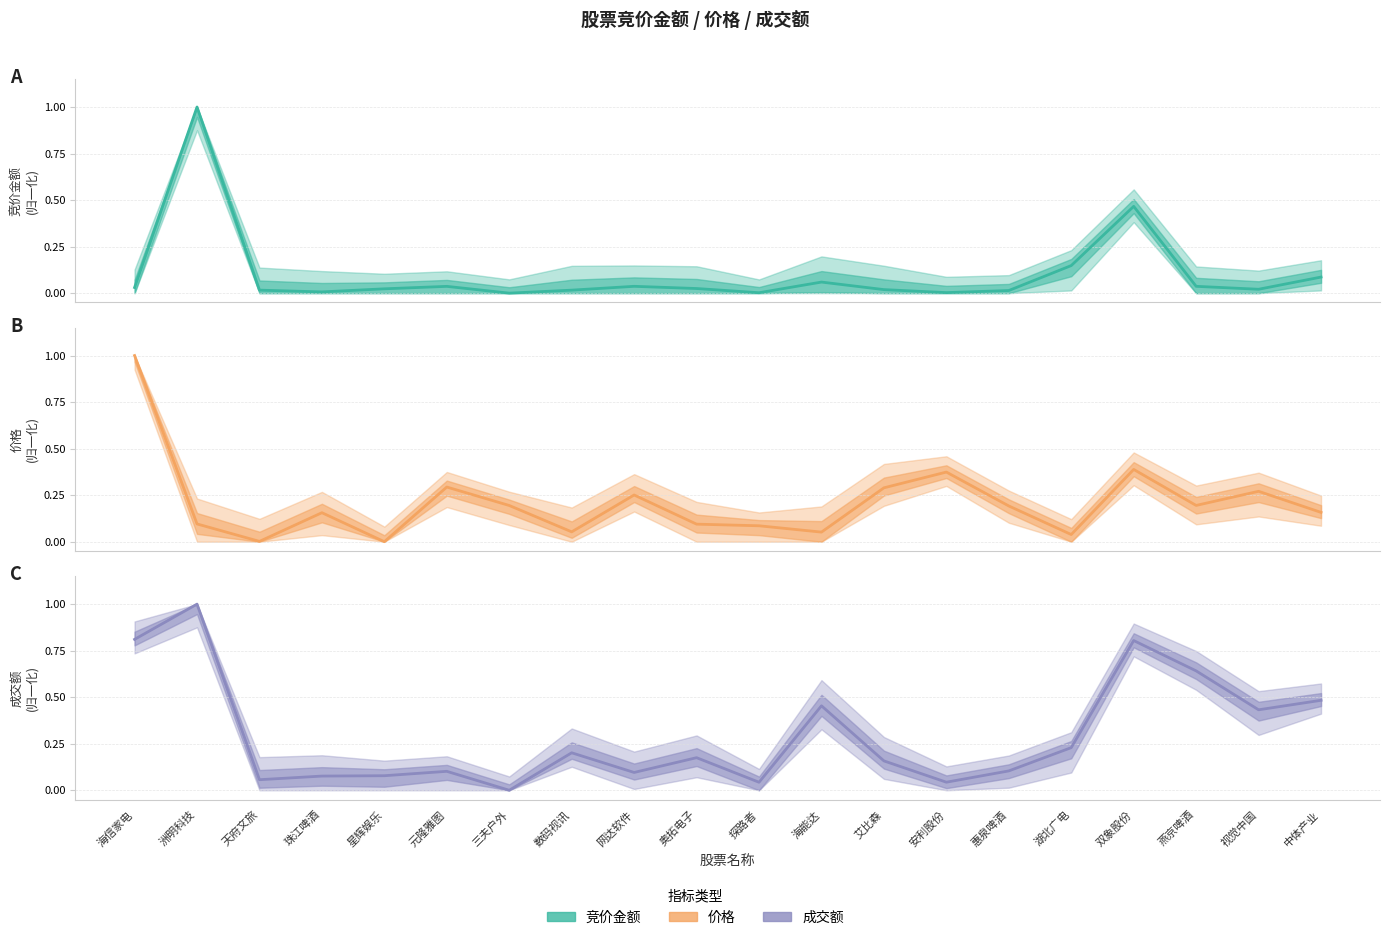

Reading left to right, list all the values displayed in this chart.

竞价金额: 海信家电=0.0	洲明科技=1.0	天府文旅=0.0	珠江啤酒=0.0	星辉娱乐=0.0	元隆雅图=0.0	三夫户外=0.0	数码视讯=0.0	网达软件=0.0	奥拓电子=0.0	探路者=0.0	海能达=0.1	艾比森=0.0	安利股份=0.0	惠泉啤酒=0.0	湖北广电=0.1	双象股份=0.5	燕京啤酒=0.0	视觉中国=0.0	中体产业=0.1
价格: 海信家电=1.0	洲明科技=0.1	天府文旅=0.0	珠江啤酒=0.2	星辉娱乐=0.0	元隆雅图=0.3	三夫户外=0.2	数码视讯=0.1	网达软件=0.3	奥拓电子=0.1	探路者=0.1	海能达=0.1	艾比森=0.3	安利股份=0.4	惠泉啤酒=0.2	湖北广电=0.0	双象股份=0.4	燕京啤酒=0.2	视觉中国=0.3	中体产业=0.2
成交额: 海信家电=0.8	洲明科技=1.0	天府文旅=0.1	珠江啤酒=0.1	星辉娱乐=0.1	元隆雅图=0.1	三夫户外=0.0	数码视讯=0.2	网达软件=0.1	奥拓电子=0.2	探路者=0.0	海能达=0.5	艾比森=0.2	安利股份=0.0	惠泉啤酒=0.1	湖北广电=0.2	双象股份=0.8	燕京啤酒=0.6	视觉中国=0.4	中体产业=0.5